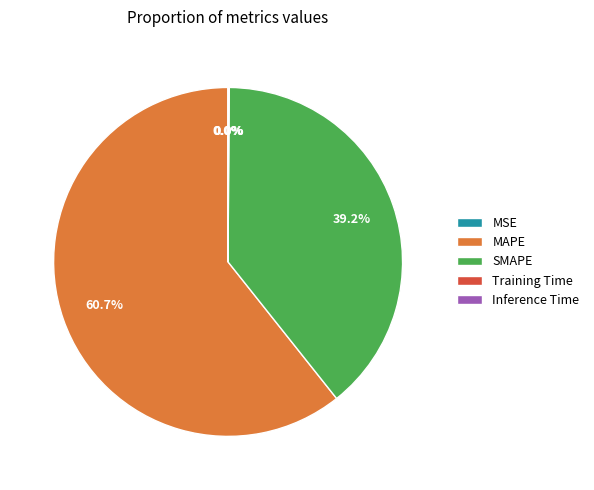

Which slice is the largest?

MAPE